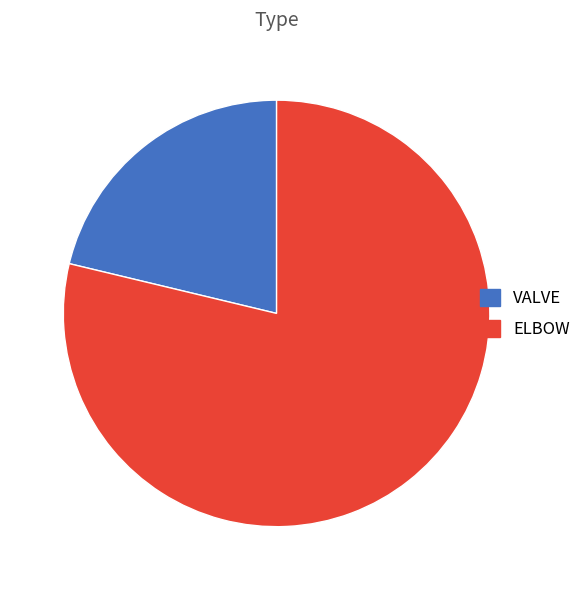

Which slice is the largest?

ELBOW